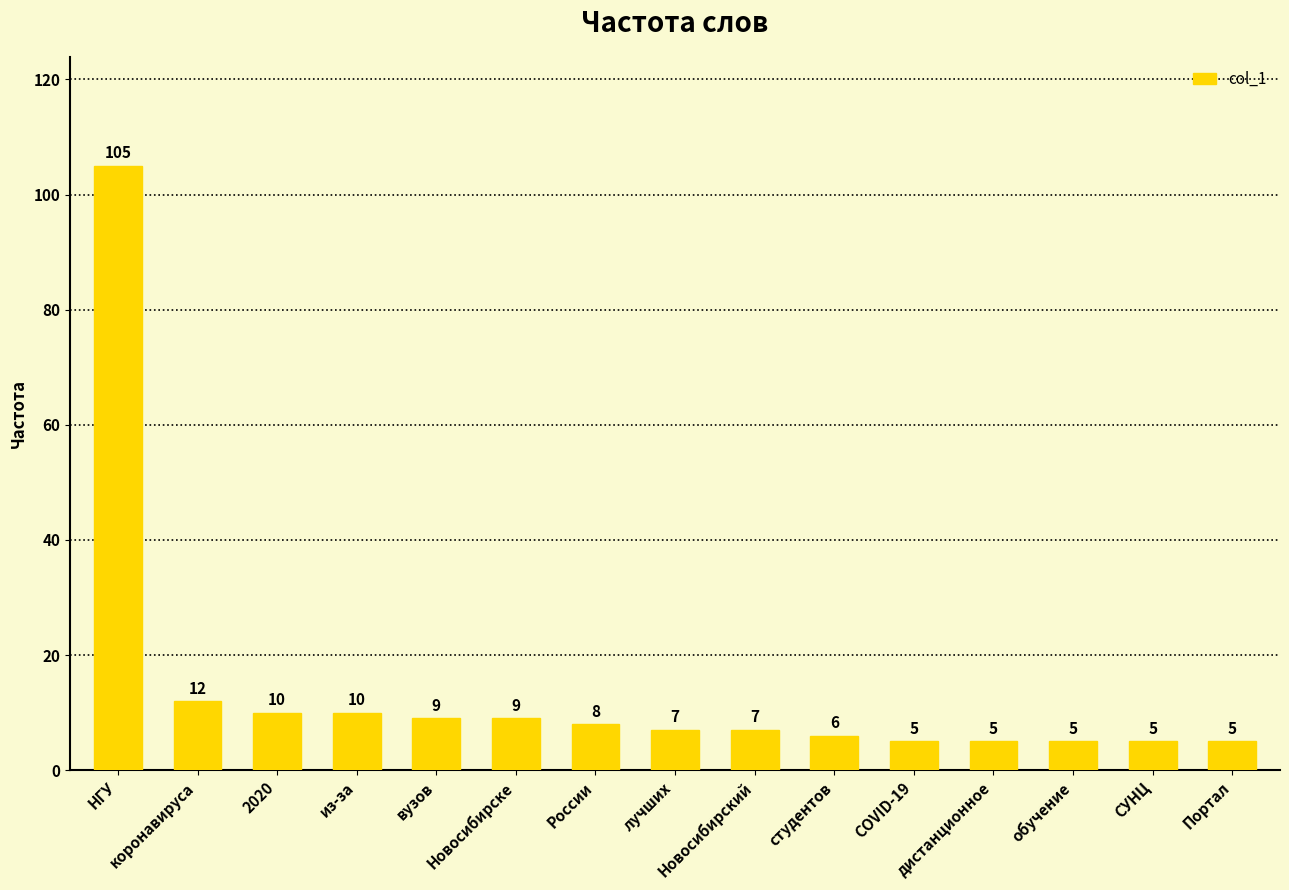

Which category has the highest value across all series?

НГУ